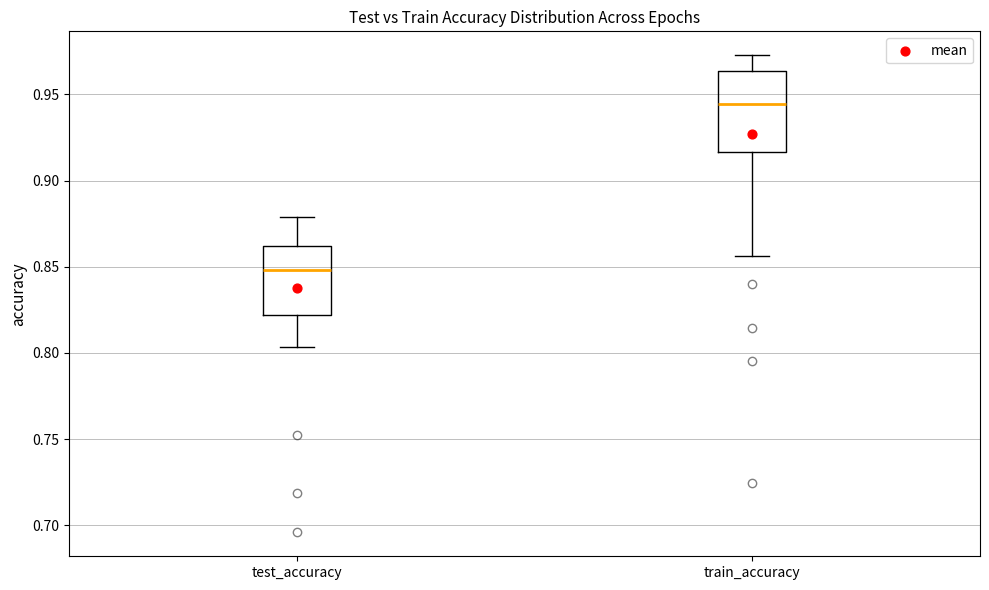

Reading left to right, read every box against the y-axis: the position of its median line, the range the box covers, and the ends of its whiskers. The values are not printed on the chart, so give them approximately, as read against the axis.

test_accuracy: median 0.850, box 0.820 to 0.860, whiskers 0.805 to 0.880
train_accuracy: median 0.945, box 0.915 to 0.965, whiskers 0.855 to 0.975